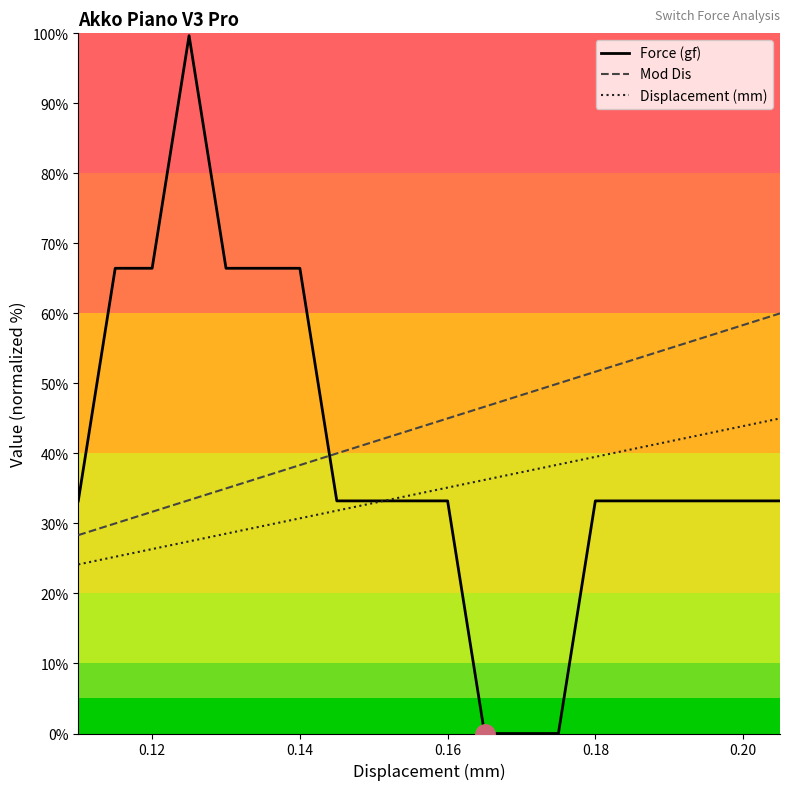

Which series has the largest total across all categories?

Mod Dis